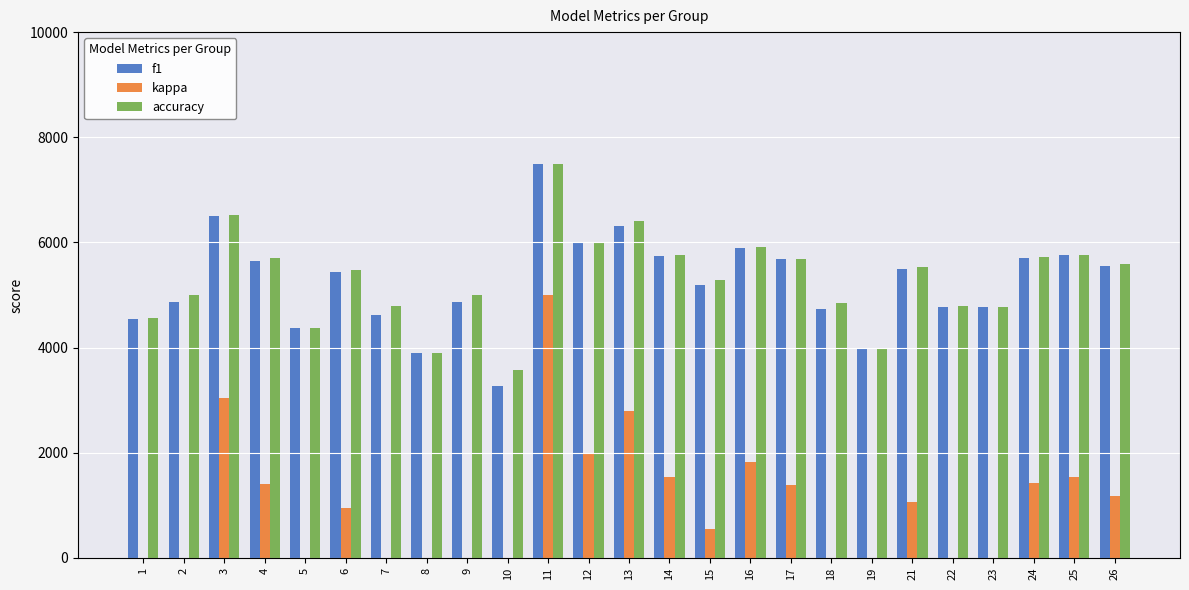

Is the value of f1 at 18 greater than the value of kappa at 9?

Yes